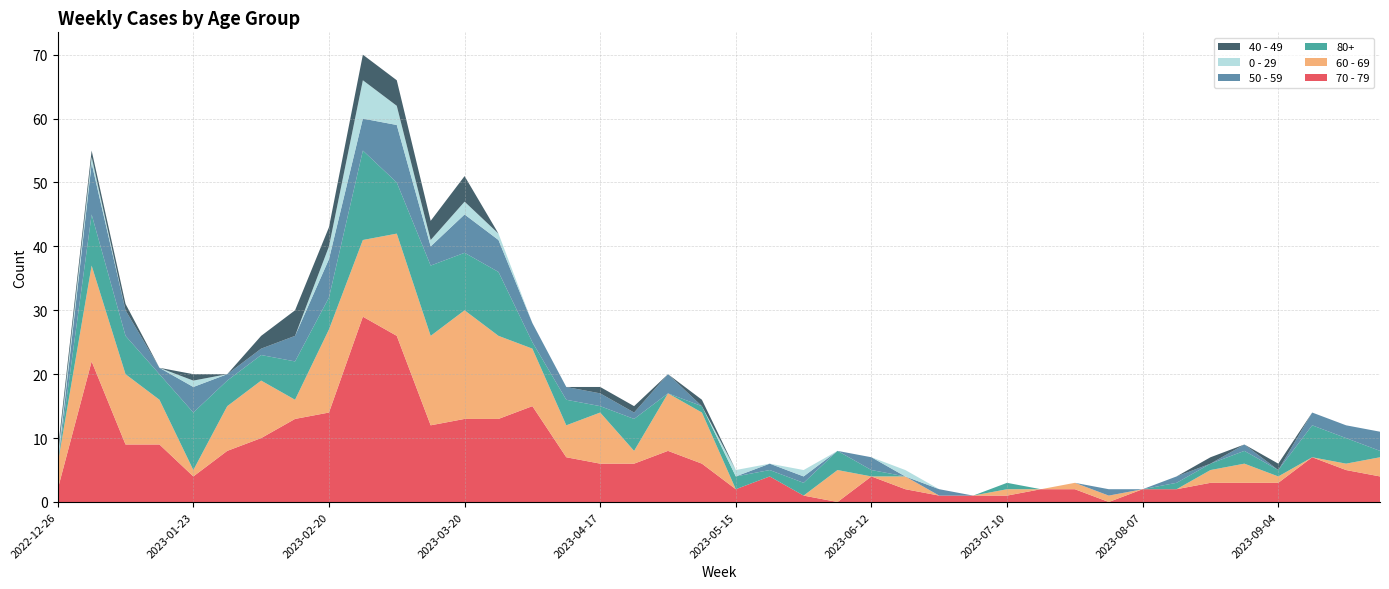

Reading left to right, transcribe all the data shown in this chart.

70 - 79: 2022-12-26=2	2023-01-02=22	2023-01-09=9	2023-01-16=9	2023-01-23=4	2023-01-30=8	2023-02-06=10	2023-02-13=13	2023-02-20=14	2023-02-27=29	2023-03-06=26	2023-03-13=12	2023-03-20=13	2023-03-27=13	2023-04-03=15	2023-04-10=7	2023-04-17=6	2023-04-24=6	2023-05-01=8	2023-05-08=6	2023-05-15=2	2023-05-22=4	2023-05-29=1	2023-06-05=0	2023-06-12=4	2023-06-19=2	2023-06-26=1	2023-07-03=1	2023-07-10=1	2023-07-17=2	2023-07-24=2	2023-07-31=0	2023-08-07=2	2023-08-14=2	2023-08-21=3	2023-08-28=3	2023-09-04=3	2023-09-11=7	2023-09-18=5	2023-09-25=4
60 - 69: 2022-12-26=4	2023-01-02=15	2023-01-09=11	2023-01-16=7	2023-01-23=1	2023-01-30=7	2023-02-06=9	2023-02-13=3	2023-02-20=13	2023-02-27=12	2023-03-06=16	2023-03-13=14	2023-03-20=17	2023-03-27=13	2023-04-03=9	2023-04-10=5	2023-04-17=8	2023-04-24=2	2023-05-01=9	2023-05-08=8	2023-05-15=0	2023-05-22=0	2023-05-29=0	2023-06-05=5	2023-06-12=0	2023-06-19=2	2023-06-26=0	2023-07-03=0	2023-07-10=1	2023-07-17=0	2023-07-24=1	2023-07-31=1	2023-08-07=0	2023-08-14=0	2023-08-21=2	2023-08-28=3	2023-09-04=1	2023-09-11=0	2023-09-18=1	2023-09-25=3
80+: 2022-12-26=0	2023-01-02=8	2023-01-09=6	2023-01-16=4	2023-01-23=9	2023-01-30=4	2023-02-06=4	2023-02-13=6	2023-02-20=5	2023-02-27=14	2023-03-06=8	2023-03-13=11	2023-03-20=9	2023-03-27=10	2023-04-03=1	2023-04-10=4	2023-04-17=1	2023-04-24=5	2023-05-01=0	2023-05-08=1	2023-05-15=2	2023-05-22=1	2023-05-29=2	2023-06-05=3	2023-06-12=1	2023-06-19=0	2023-06-26=0	2023-07-03=0	2023-07-10=1	2023-07-17=0	2023-07-24=0	2023-07-31=0	2023-08-07=0	2023-08-14=1	2023-08-21=1	2023-08-28=2	2023-09-04=1	2023-09-11=5	2023-09-18=4	2023-09-25=1
50 - 59: 2022-12-26=0	2023-01-02=8	2023-01-09=4	2023-01-16=1	2023-01-23=4	2023-01-30=1	2023-02-06=1	2023-02-13=4	2023-02-20=6	2023-02-27=5	2023-03-06=9	2023-03-13=3	2023-03-20=6	2023-03-27=5	2023-04-03=3	2023-04-10=2	2023-04-17=2	2023-04-24=1	2023-05-01=3	2023-05-08=0	2023-05-15=0	2023-05-22=1	2023-05-29=1	2023-06-05=0	2023-06-12=2	2023-06-19=0	2023-06-26=1	2023-07-03=0	2023-07-10=0	2023-07-17=0	2023-07-24=0	2023-07-31=1	2023-08-07=0	2023-08-14=1	2023-08-21=0	2023-08-28=1	2023-09-04=0	2023-09-11=2	2023-09-18=2	2023-09-25=3
0 - 29: 2022-12-26=1	2023-01-02=1	2023-01-09=0	2023-01-16=0	2023-01-23=1	2023-01-30=0	2023-02-06=0	2023-02-13=0	2023-02-20=2	2023-02-27=6	2023-03-06=3	2023-03-13=1	2023-03-20=2	2023-03-27=1	2023-04-03=0	2023-04-10=0	2023-04-17=0	2023-04-24=0	2023-05-01=0	2023-05-08=0	2023-05-15=1	2023-05-22=0	2023-05-29=1	2023-06-05=0	2023-06-12=0	2023-06-19=1	2023-06-26=0	2023-07-03=0	2023-07-10=0	2023-07-17=0	2023-07-24=0	2023-07-31=0	2023-08-07=0	2023-08-14=0	2023-08-21=0	2023-08-28=0	2023-09-04=0	2023-09-11=0	2023-09-18=0	2023-09-25=0
40 - 49: 2022-12-26=1	2023-01-02=1	2023-01-09=1	2023-01-16=0	2023-01-23=1	2023-01-30=0	2023-02-06=2	2023-02-13=4	2023-02-20=3	2023-02-27=4	2023-03-06=4	2023-03-13=3	2023-03-20=4	2023-03-27=0	2023-04-03=0	2023-04-10=0	2023-04-17=1	2023-04-24=1	2023-05-01=0	2023-05-08=1	2023-05-15=0	2023-05-22=0	2023-05-29=0	2023-06-05=0	2023-06-12=0	2023-06-19=0	2023-06-26=0	2023-07-03=0	2023-07-10=0	2023-07-17=0	2023-07-24=0	2023-07-31=0	2023-08-07=0	2023-08-14=0	2023-08-21=1	2023-08-28=0	2023-09-04=1	2023-09-11=0	2023-09-18=0	2023-09-25=0